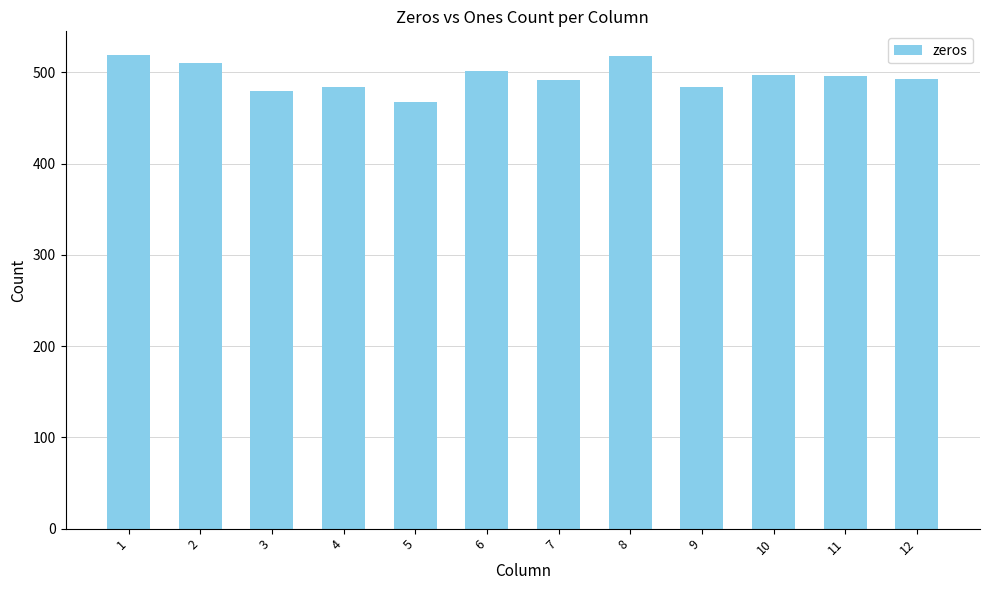

How many data points are less than 496?

6